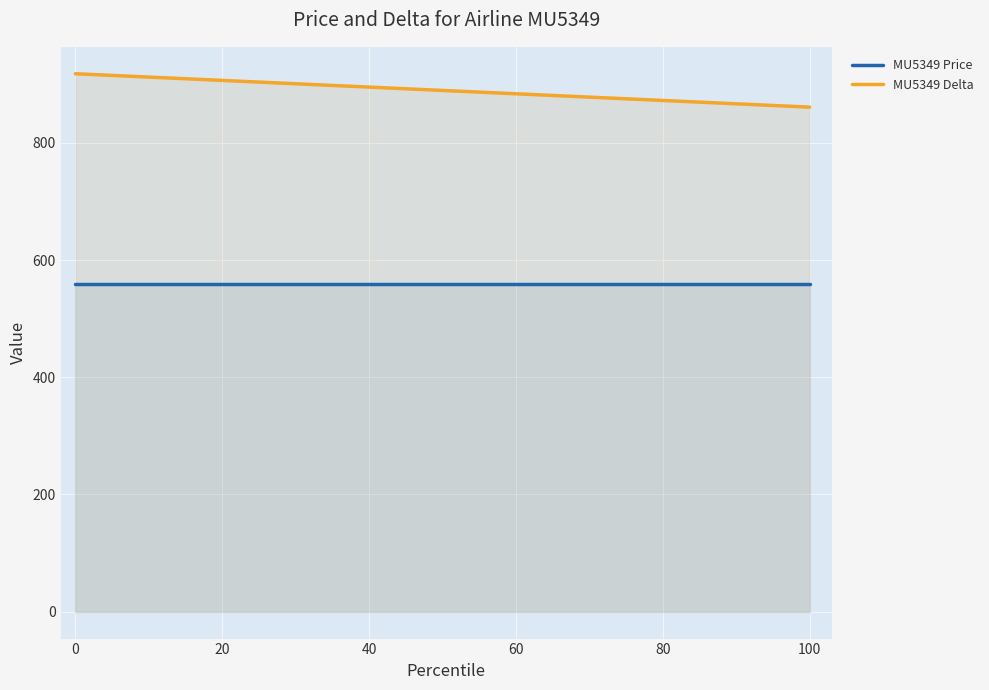

Count the number of data series in this chart.

2